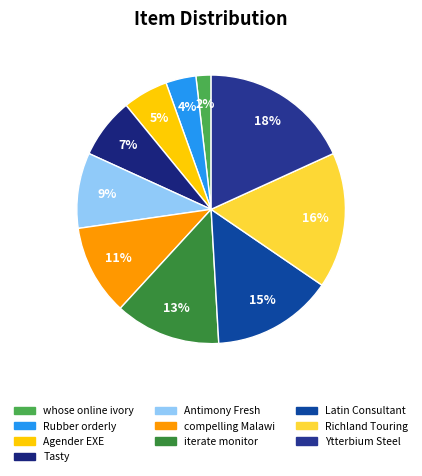

Which slice is the largest?

Ytterbium Steel